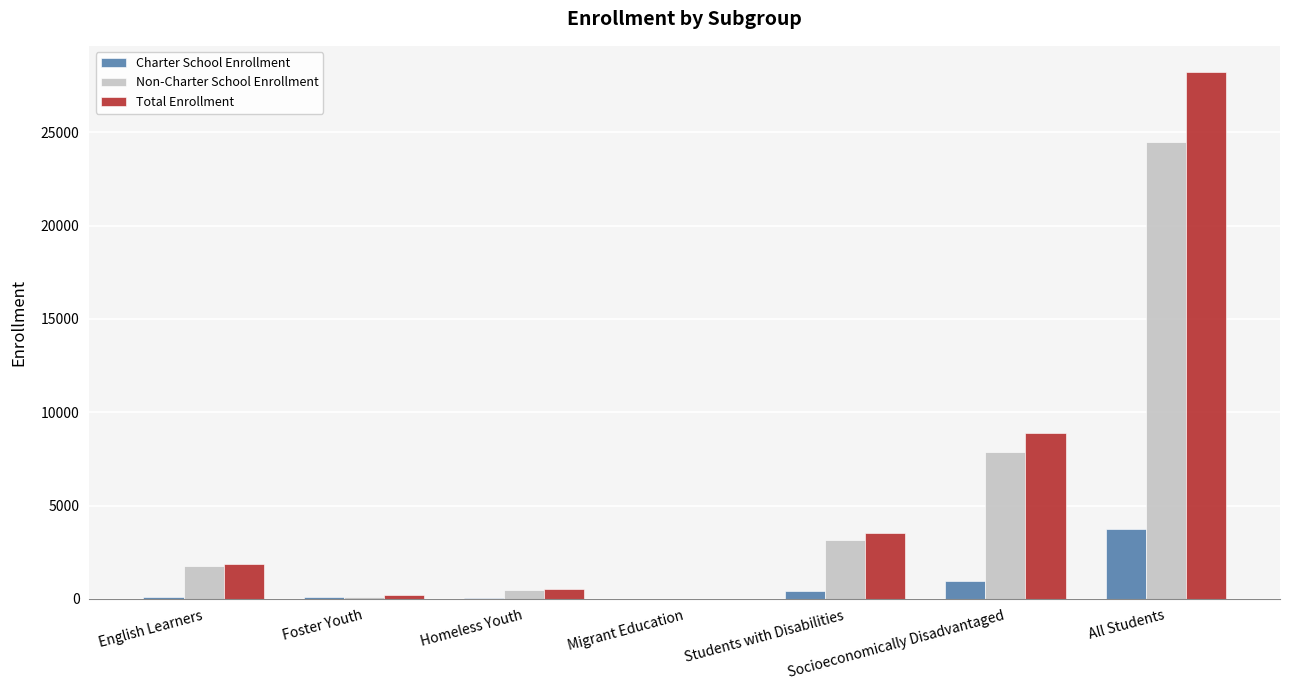

What is the sum of the Charter School Enrollment values at Socioeconomically Disadvantaged and Migrant Education?

985